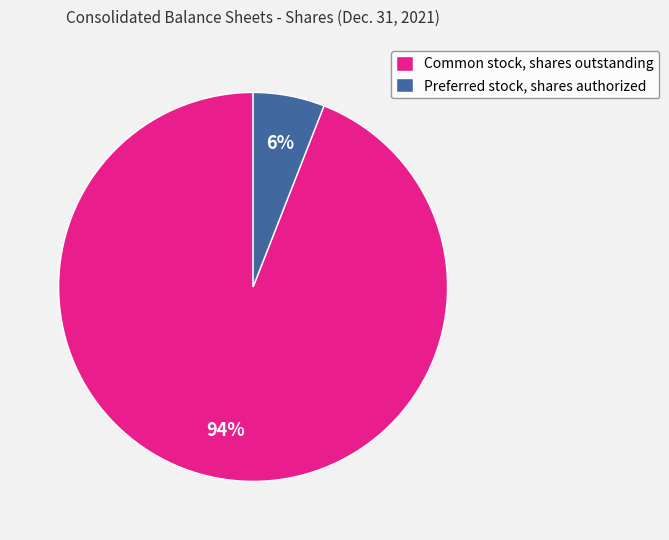

Count the number of slices in the pie.

2